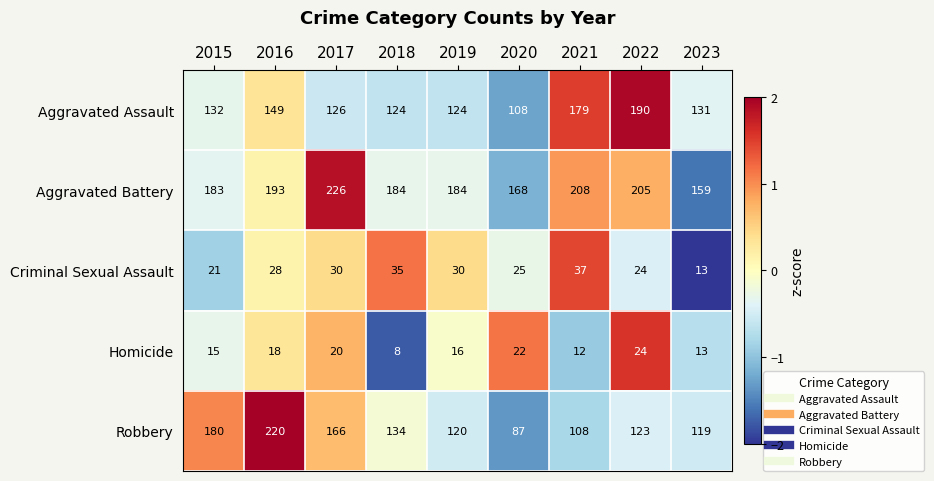

What is the average value of the Criminal Sexual Assault series?

27